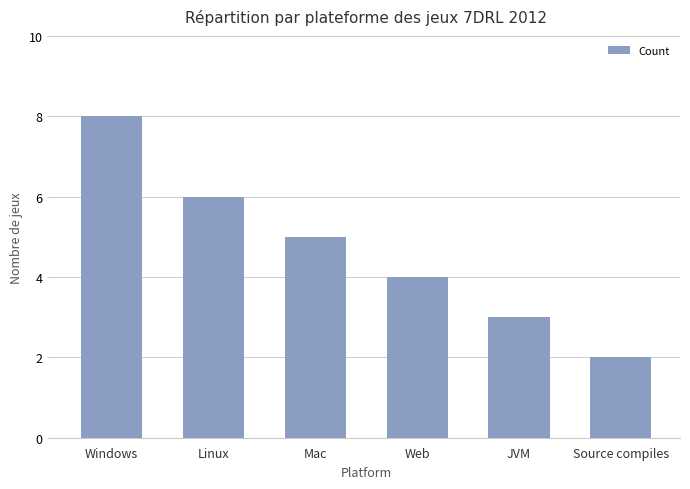

Reading right to left, what are all the values shown in this chart?

2	3	4	5	6	8